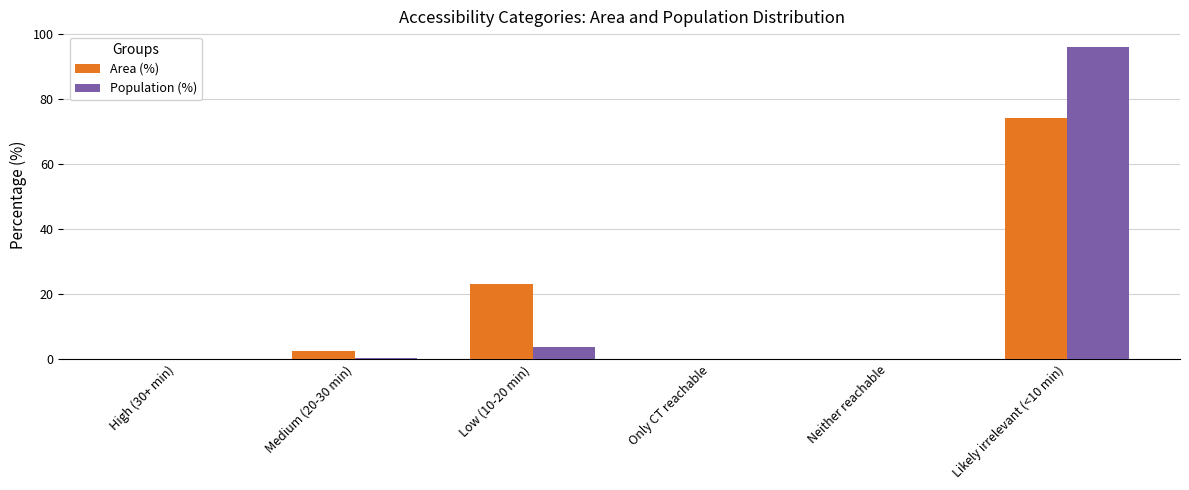

What is the sum of all Population (%) values?

100.0